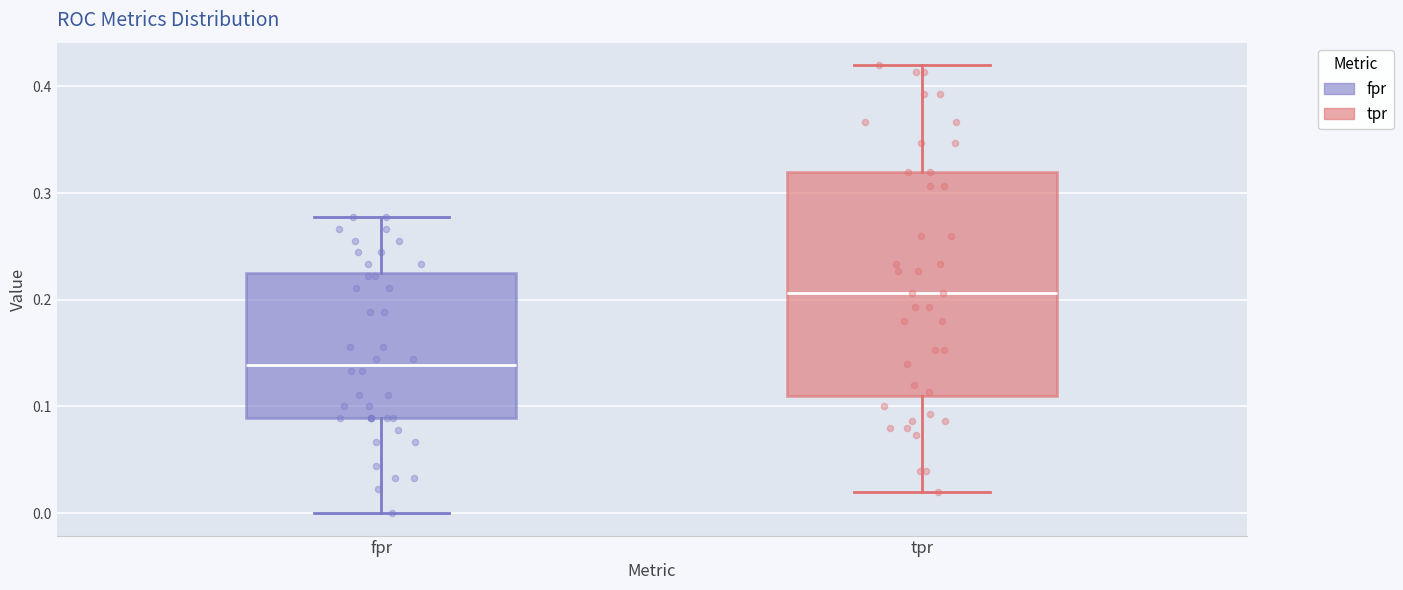

Where does the median line of the box for fpr sit on the y-axis? The values are not printed on the chart, so give them approximately, as read against the axis.

0.14